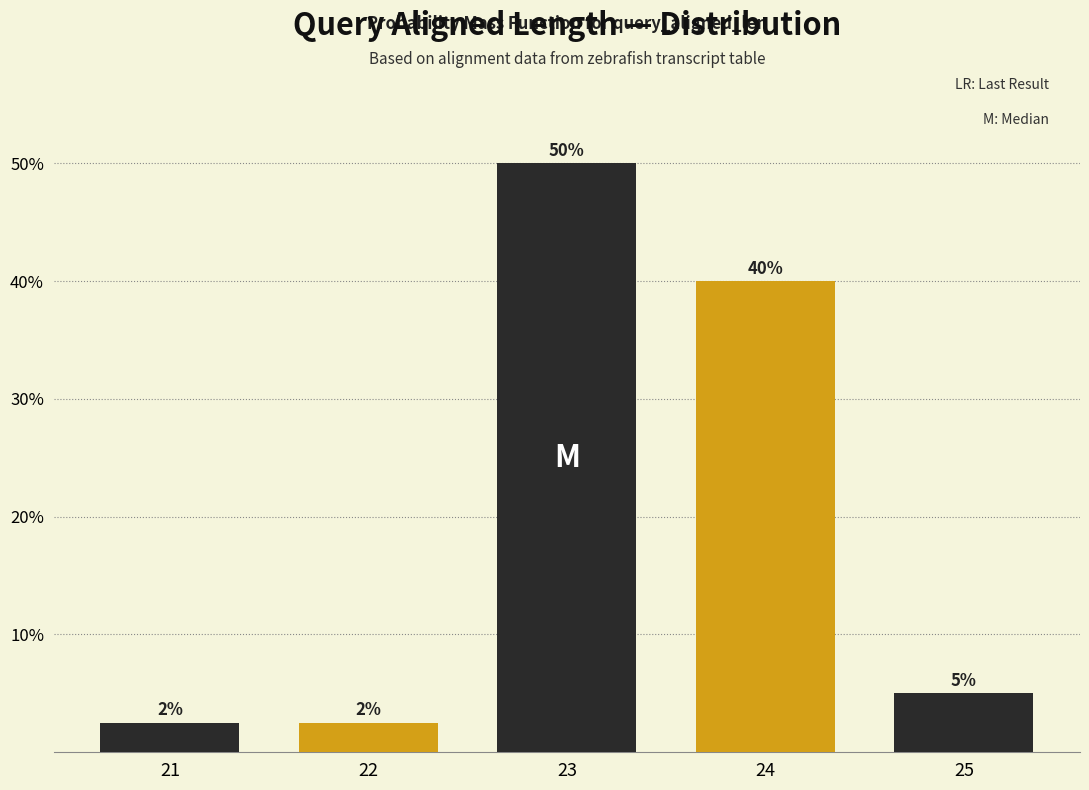

What is the maximum value shown in the chart?

50.0